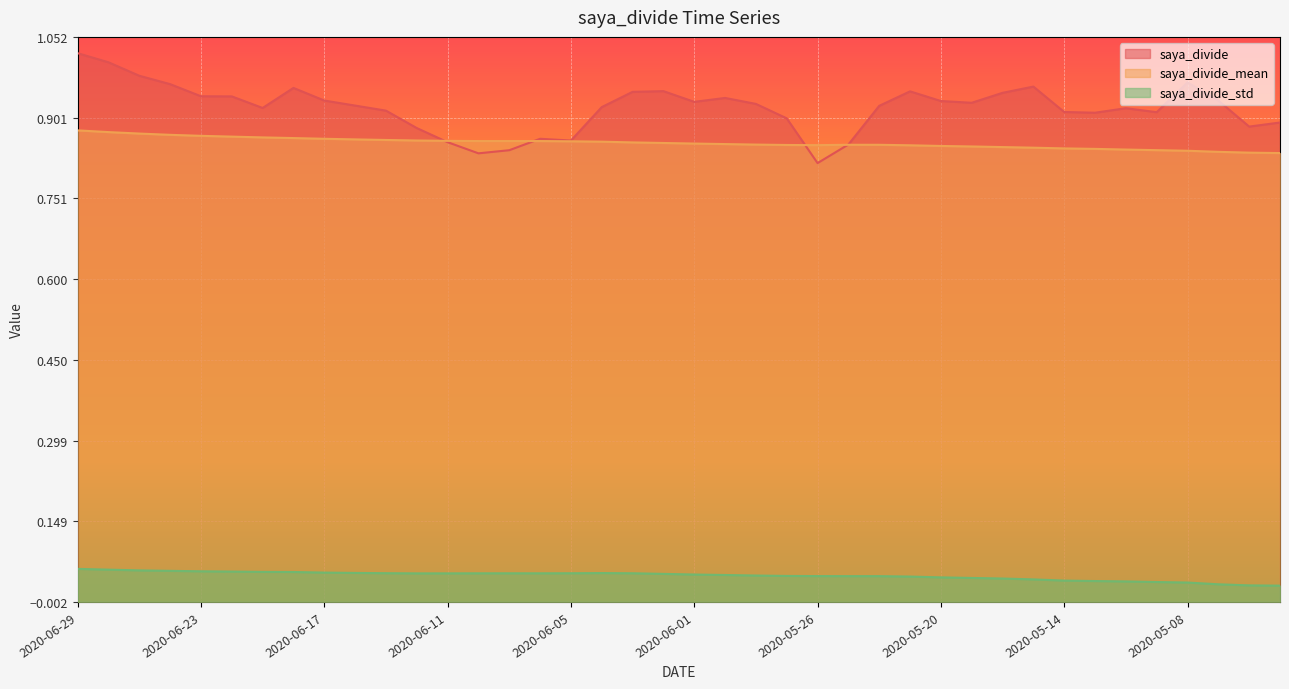

The saya_divide_std series shows 0.0 at 2020-06-05. True or false?

False